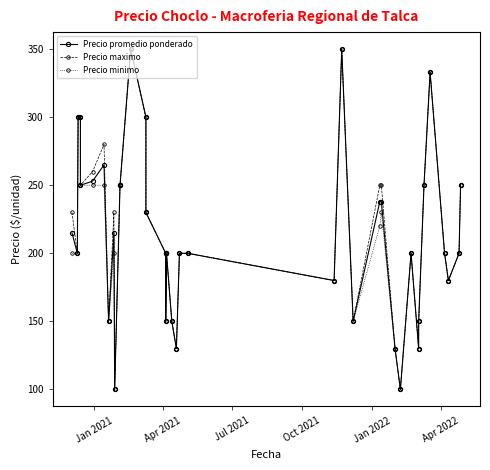

What is the highest value of the Precio promedio ponderado series?

350